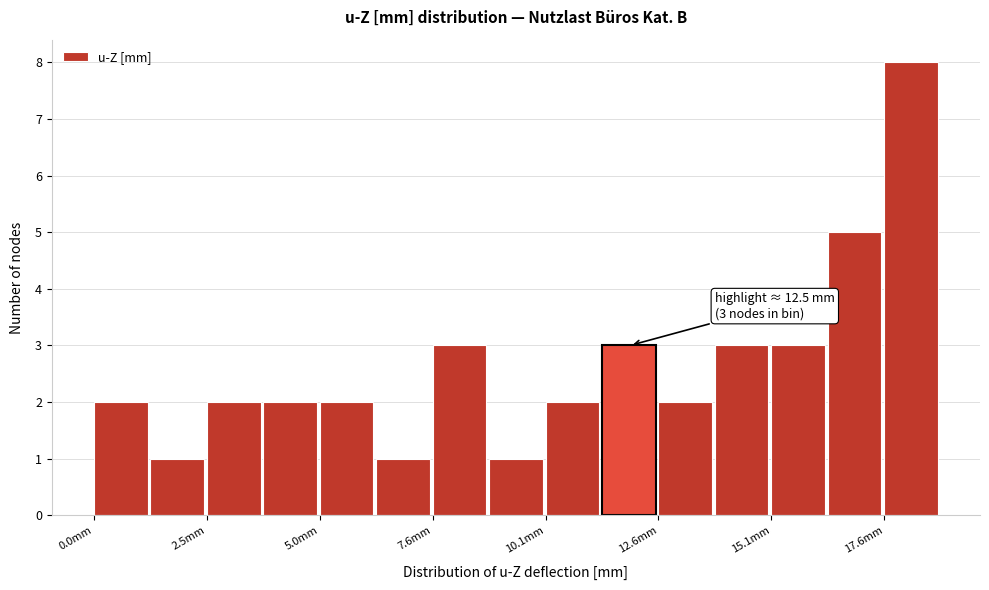

Around what value on the x-axis is the tallest bar? Give the approximate position of its centre, as read against the axis.

18.0